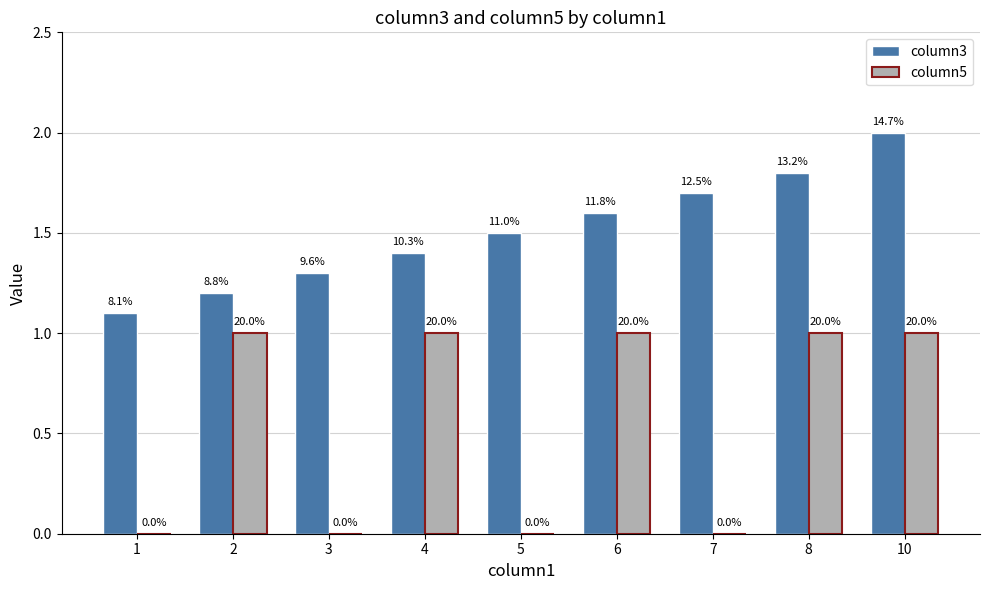

How many groups of bars are there?

9